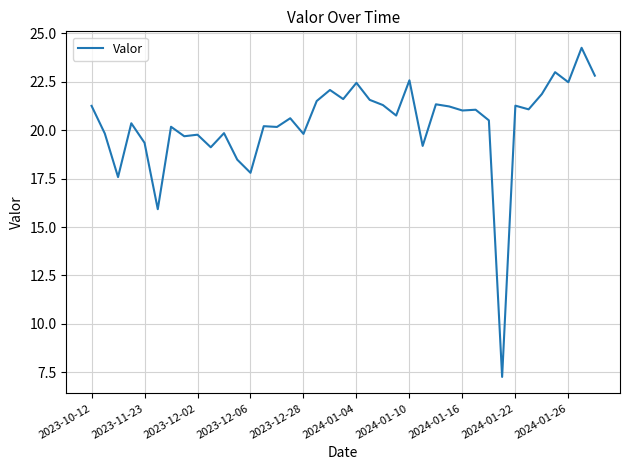

What is the greatest value displayed?

24.3